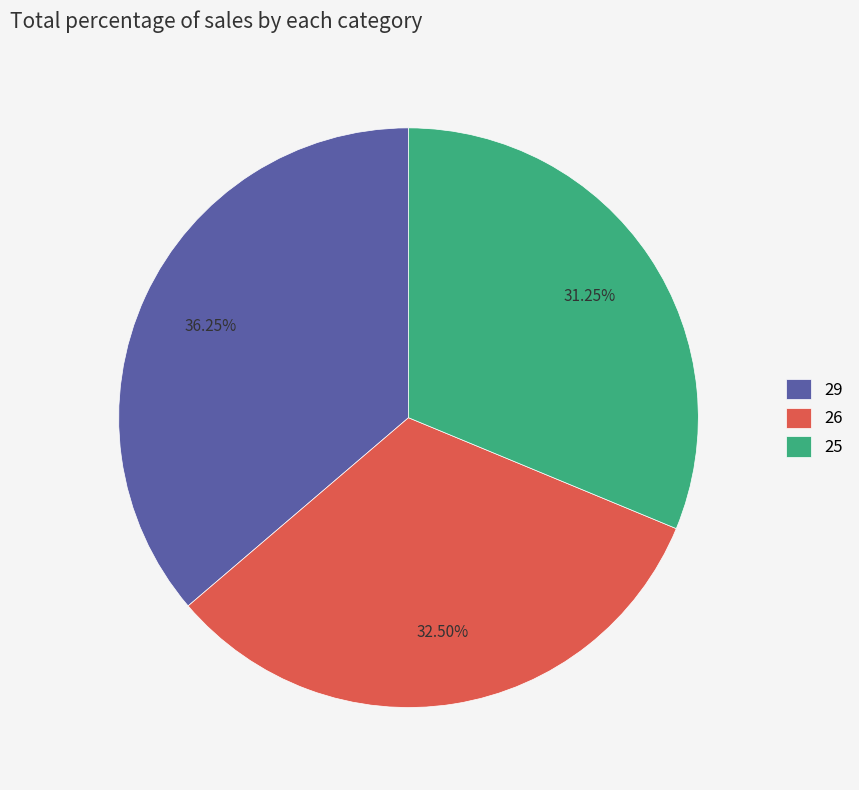

What percentage is the 29 slice, to the nearest percent?

36%